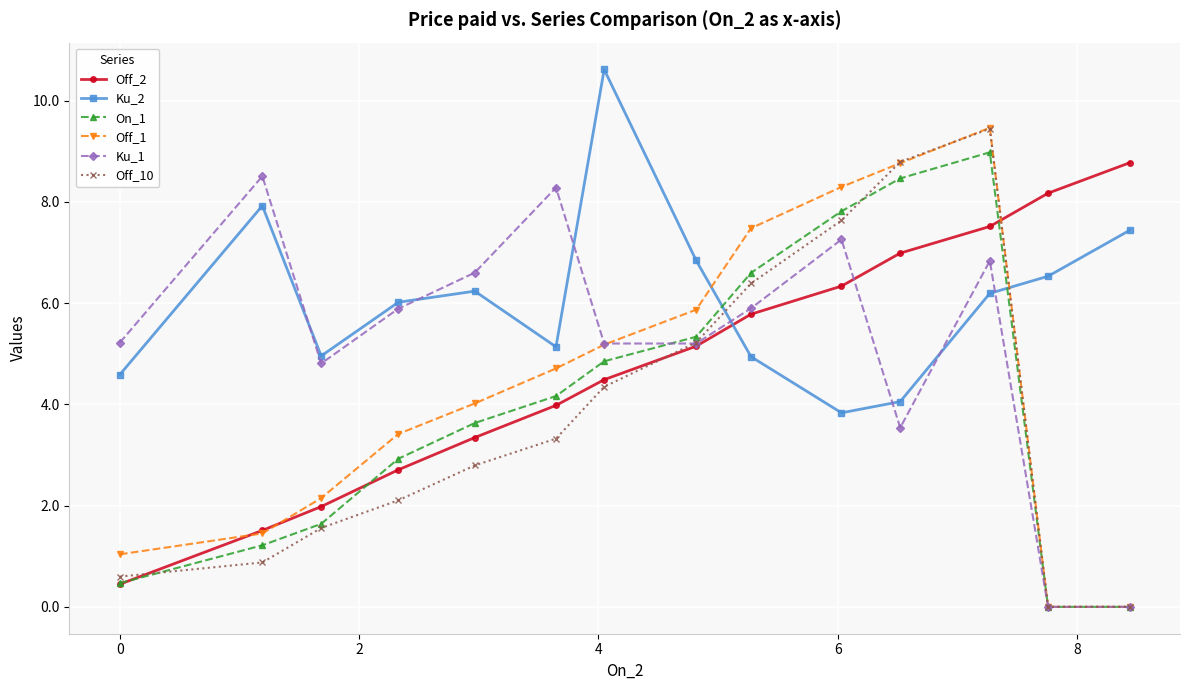

Which series ends up on top after the final intersection of Off_1 and Ku_2?

Ku_2